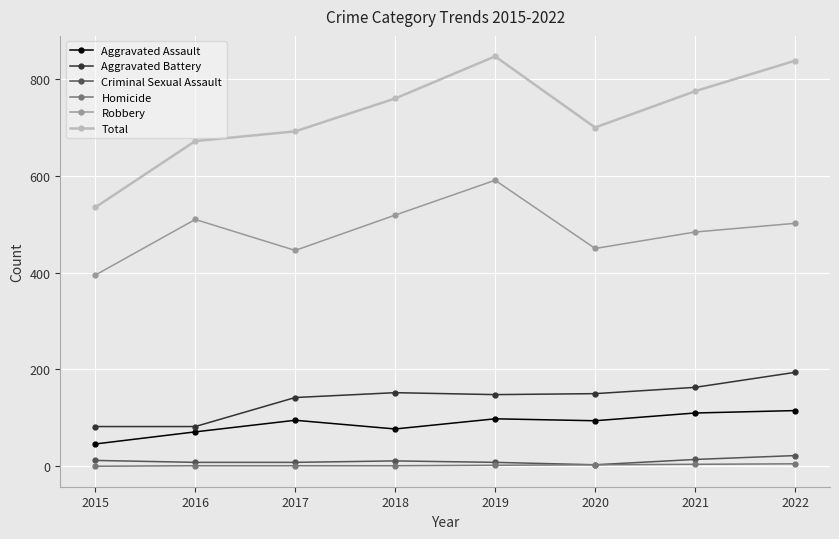

What is the minimum value for Aggravated Battery?

82